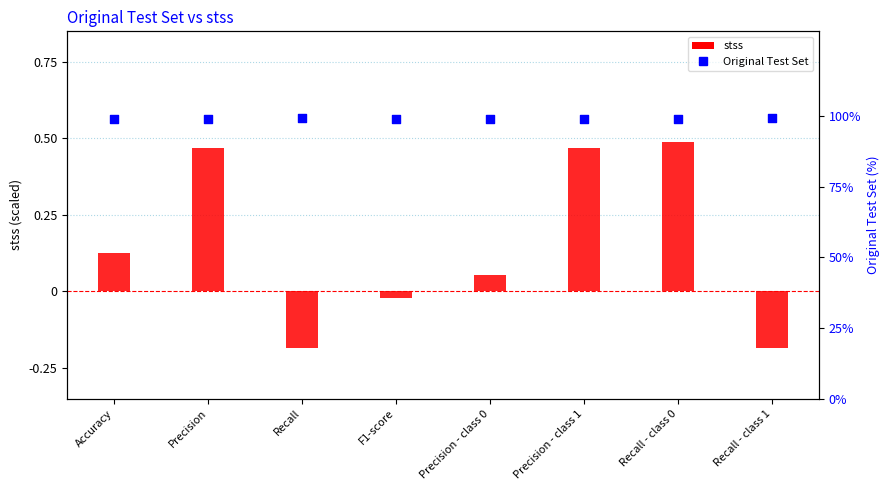

At how many categories does at least one series exceed 53?

8